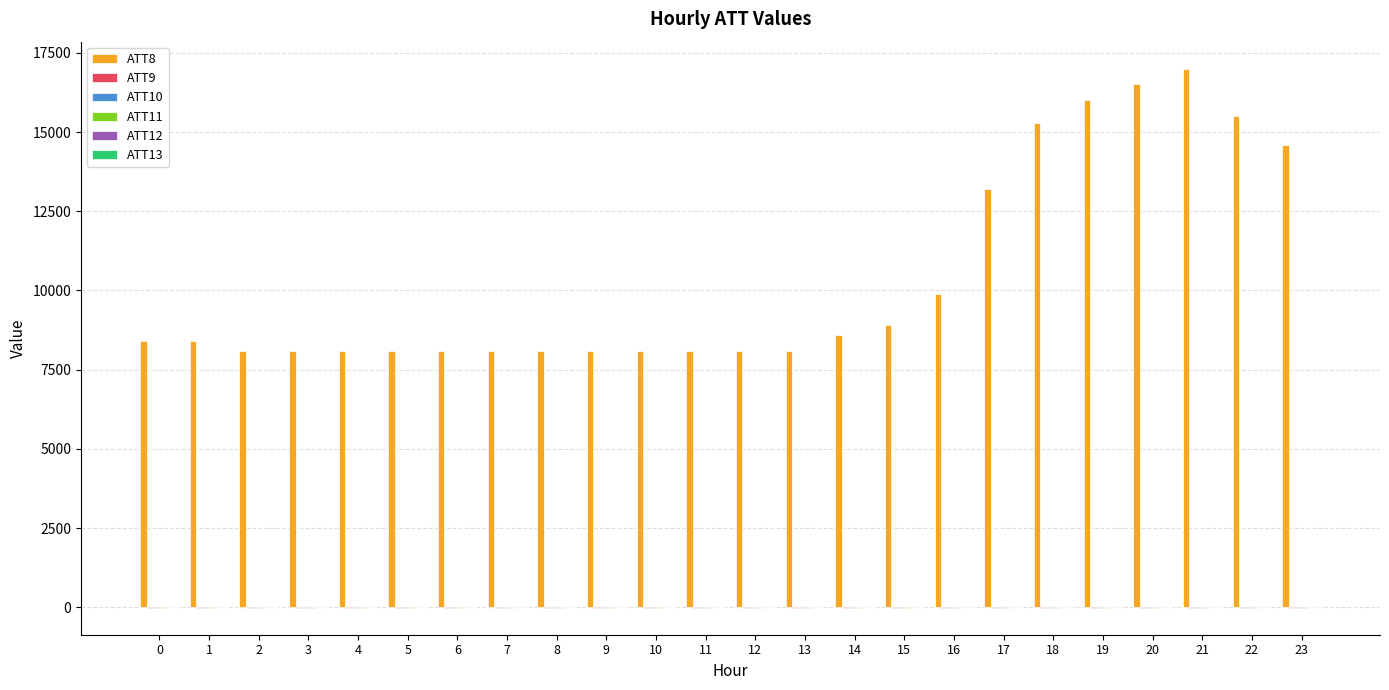

Which series has the largest total across all categories?

ATT8